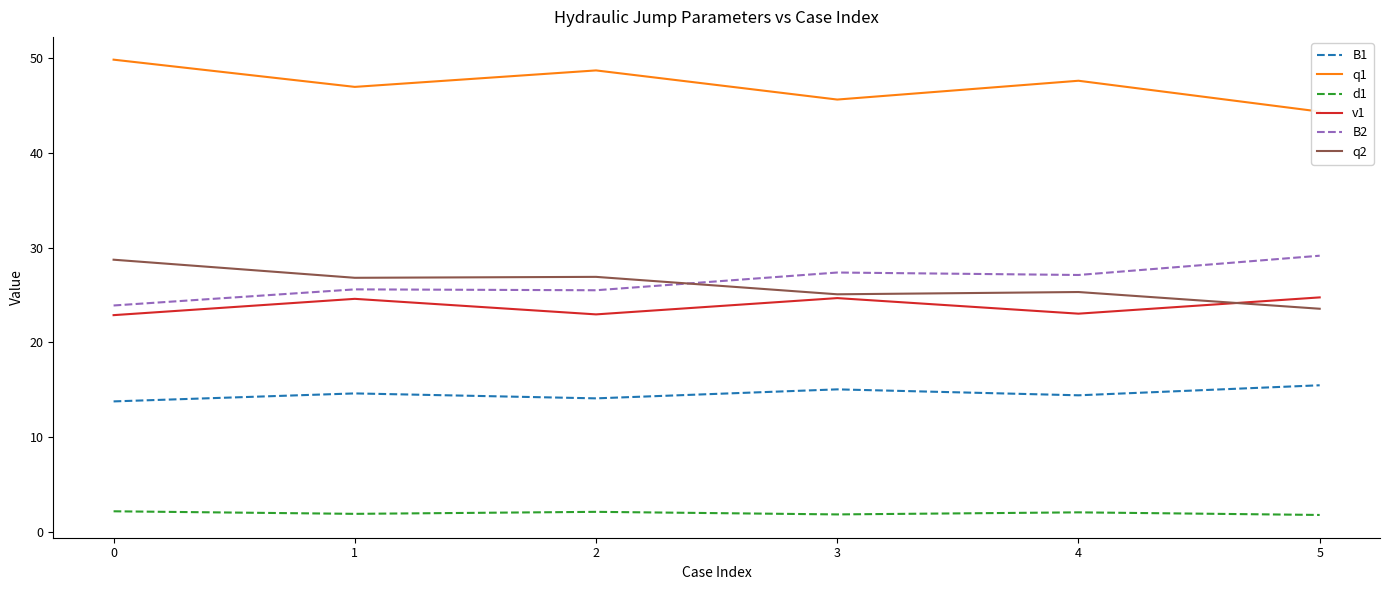

How many values in the d1 series exceed 2?

3